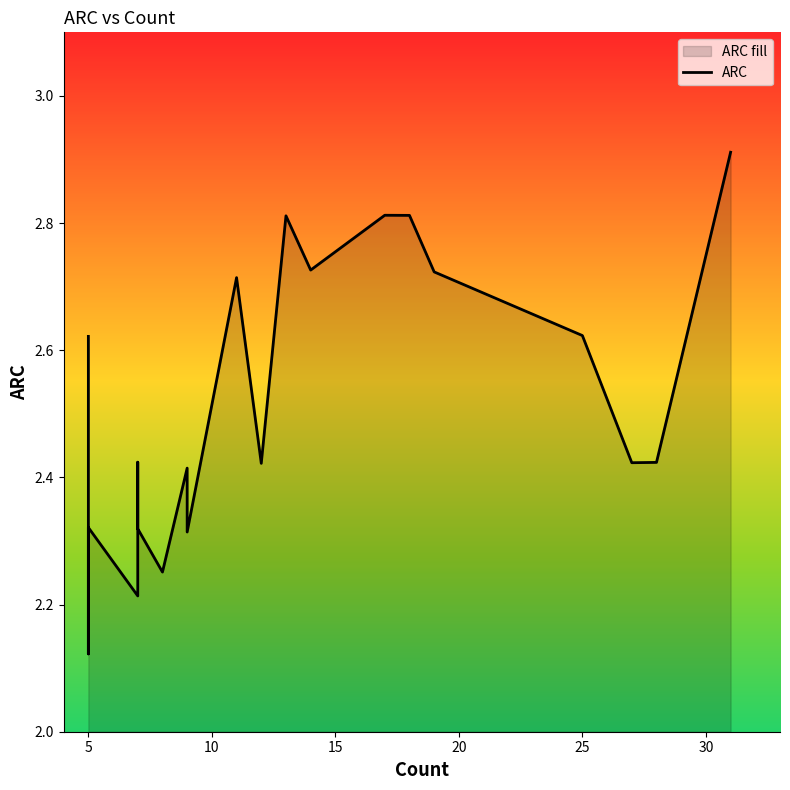

What is the greatest value displayed?

2.9